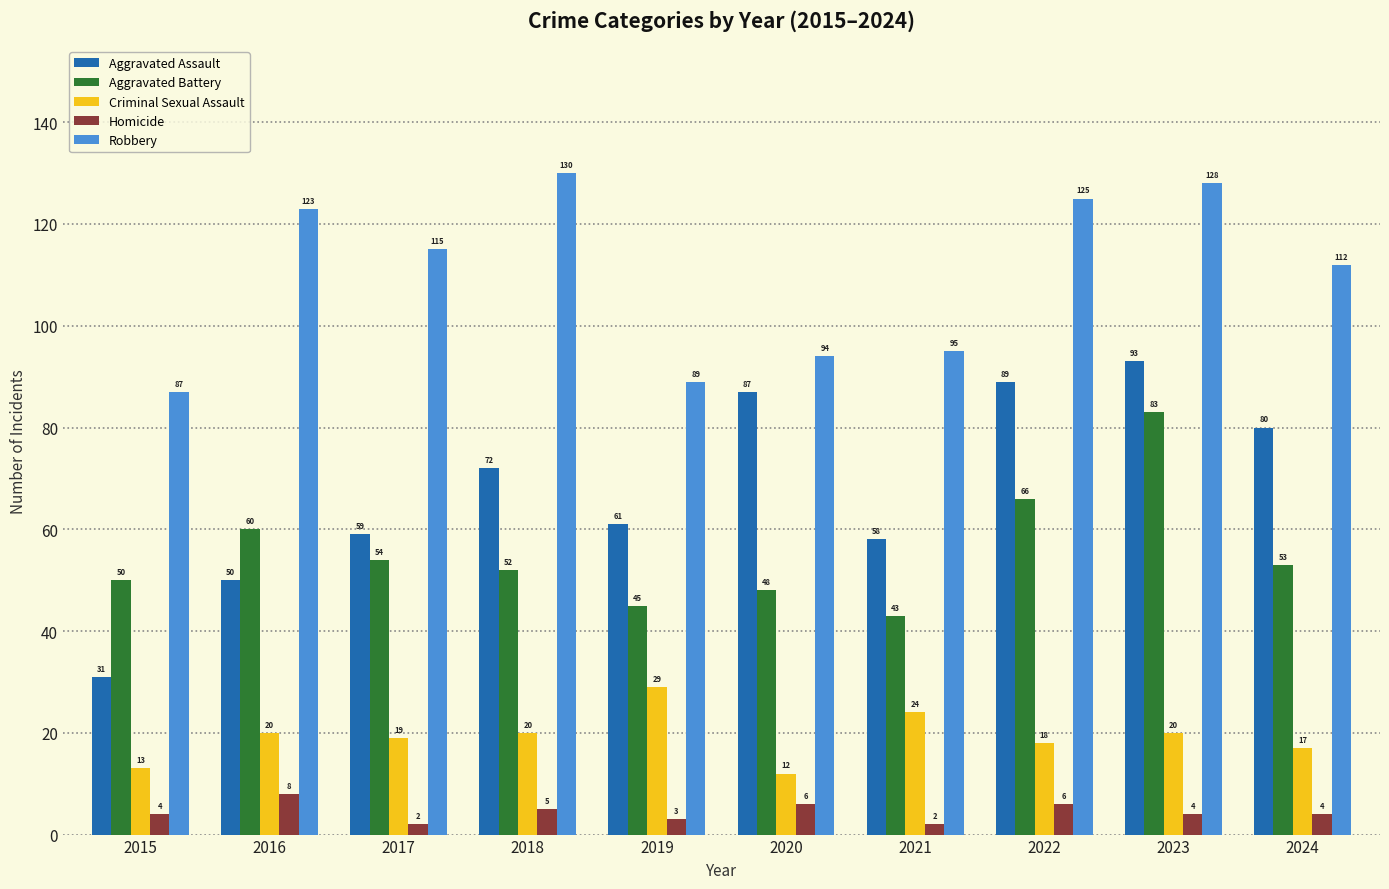

What is the spread (max minus min) of values at 2019?

86